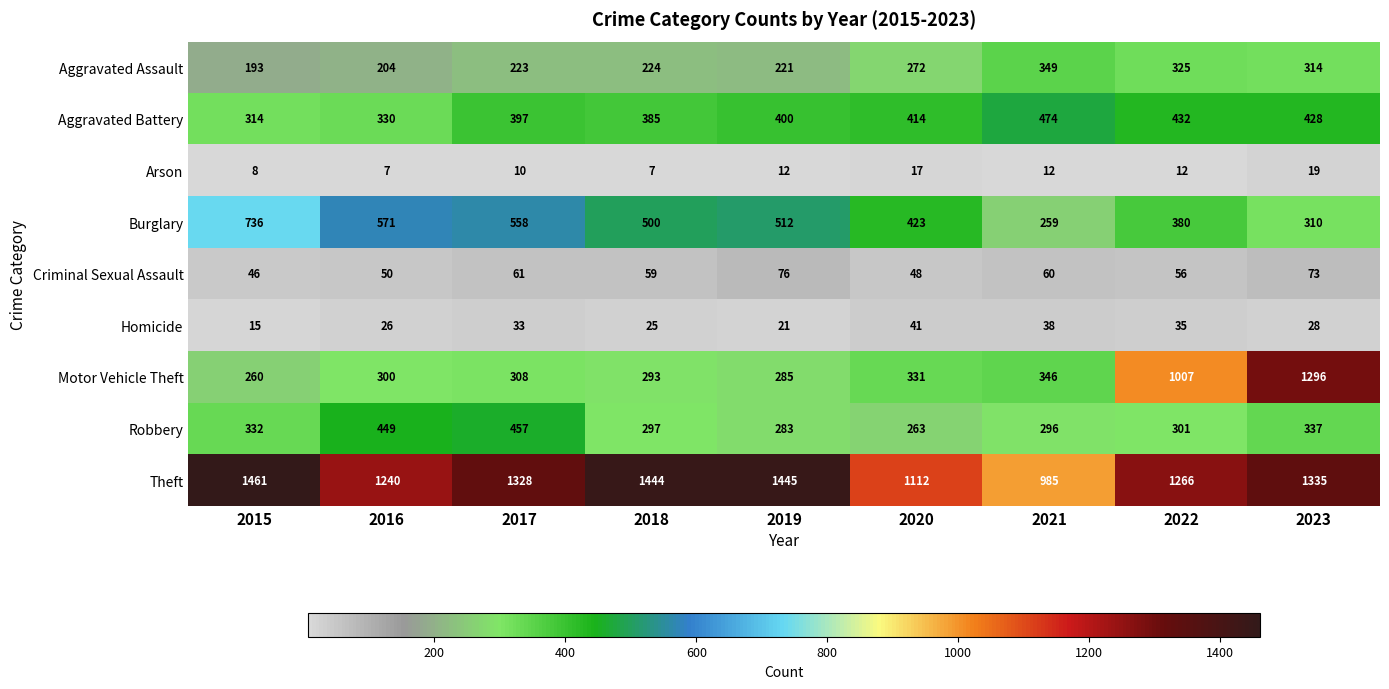

What is the highest value of the Theft series?

1461